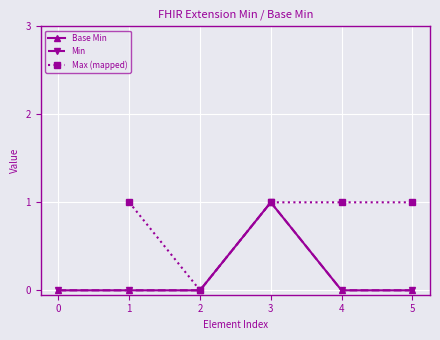

Is it true that Min equals 0.0 at 1?

True